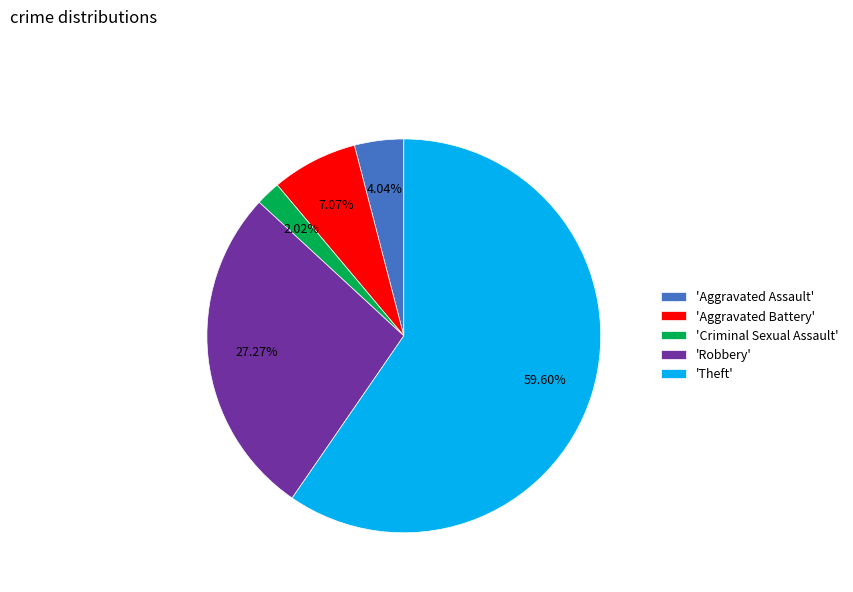

Do 'Aggravated Battery' and 'Robbery' together represent more than half of the pie?

No